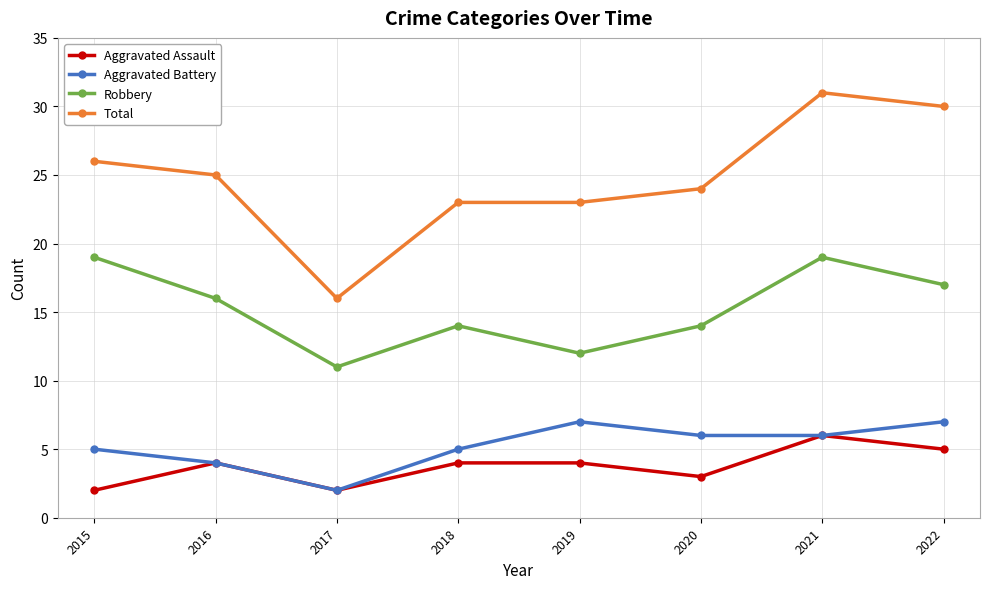

What is the sum of all Robbery values?

122